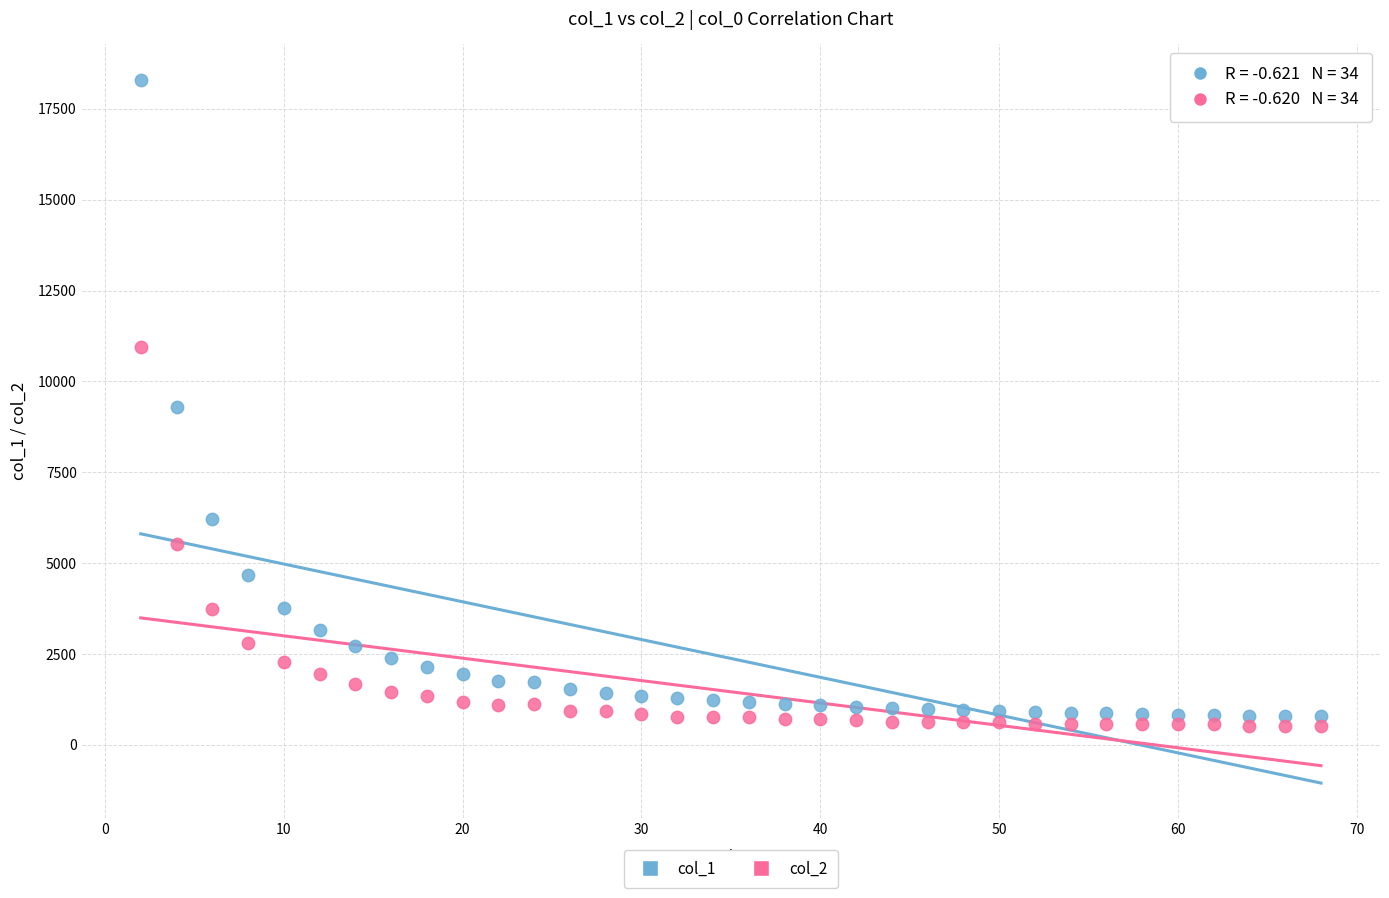

Which series has the largest Y range (max minus min)?

col_1